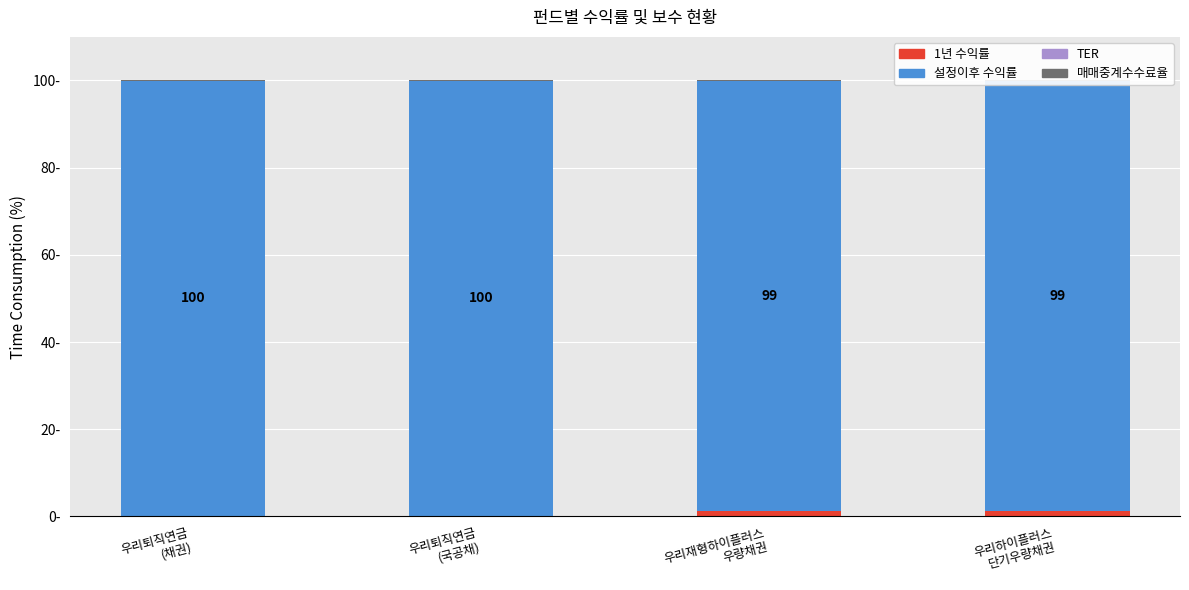

Which series has the largest total across all categories?

설정이후 수익률